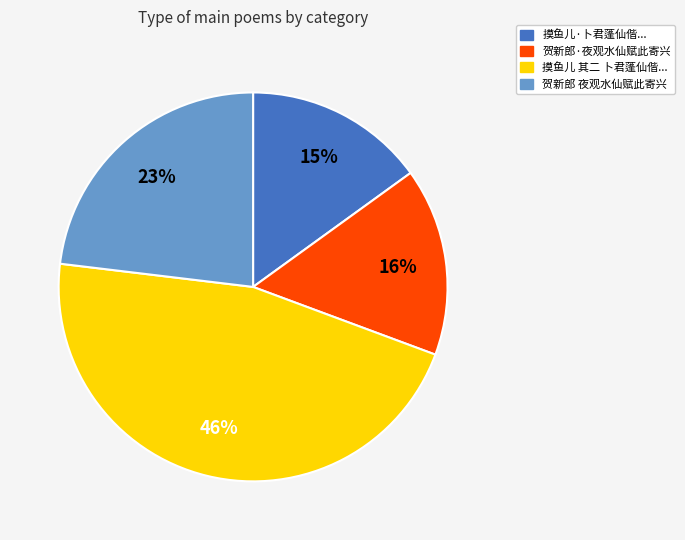

To the nearest percent, what is the difference between the largest and smallest slice percentages?

31%